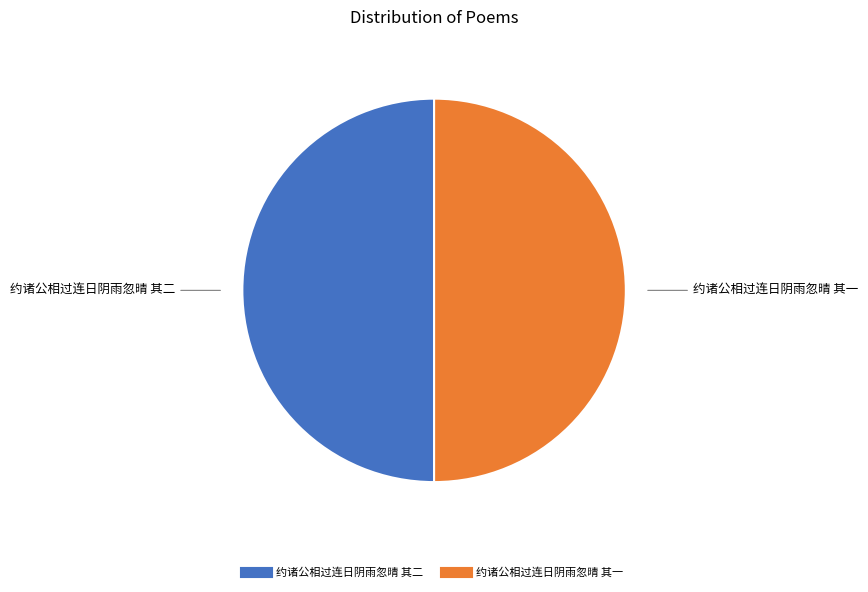

True or false: 约诸公相过连日阴雨忽晴 其一 accounts for 50% of the total.

True